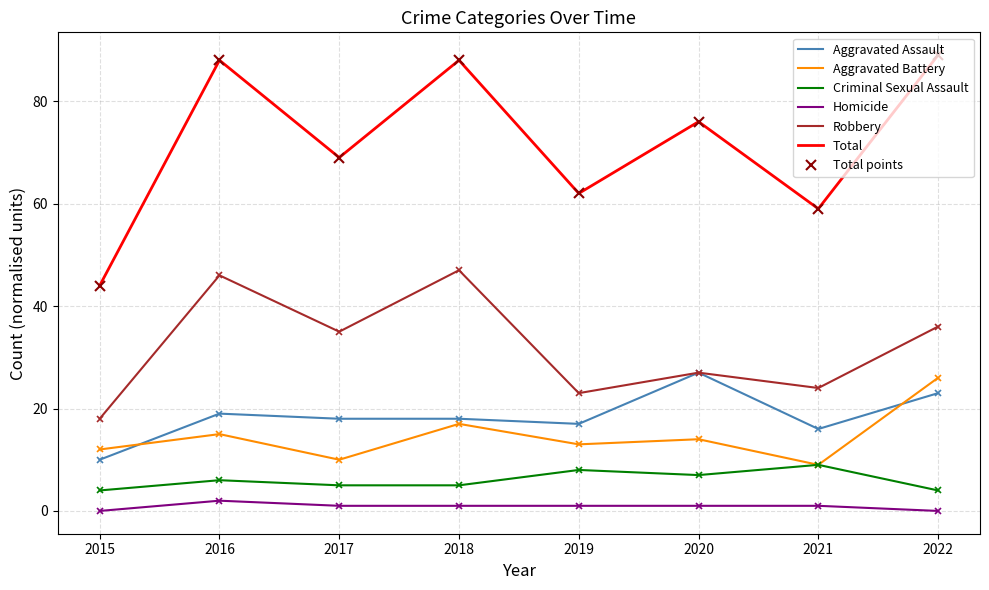

What is the lowest value of the Criminal Sexual Assault series?

4